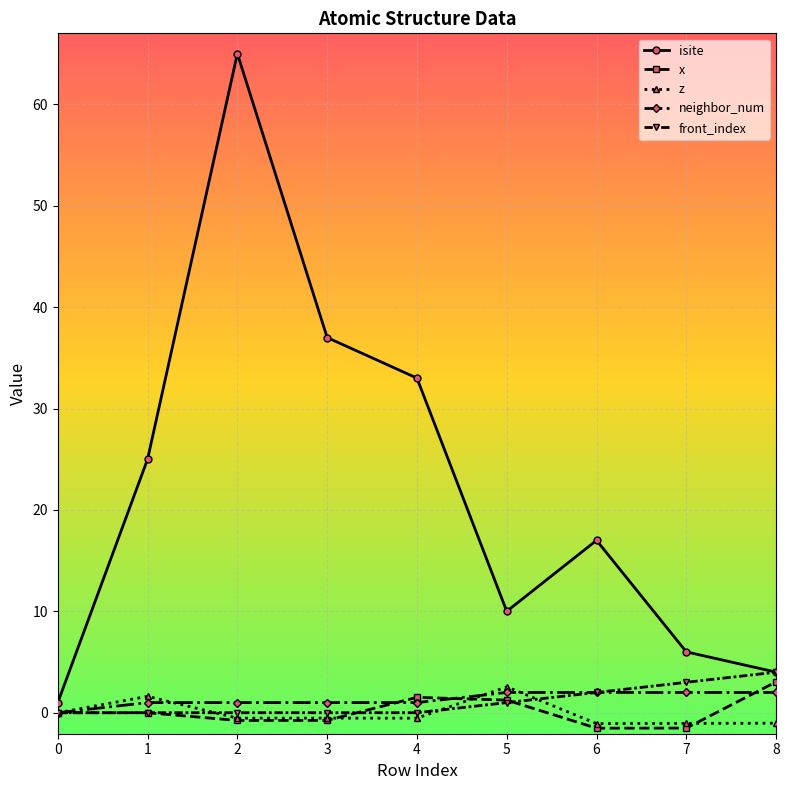

What value does the z series have at 8?

-1.0